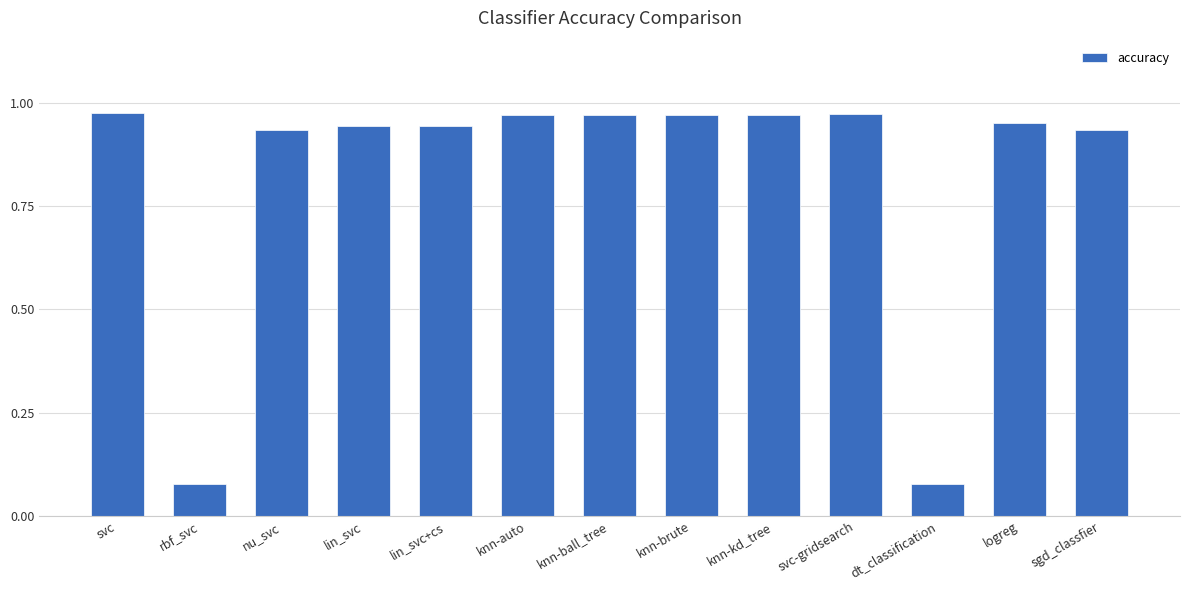

What is the label of the 10th bar from the left?

svc-gridsearch